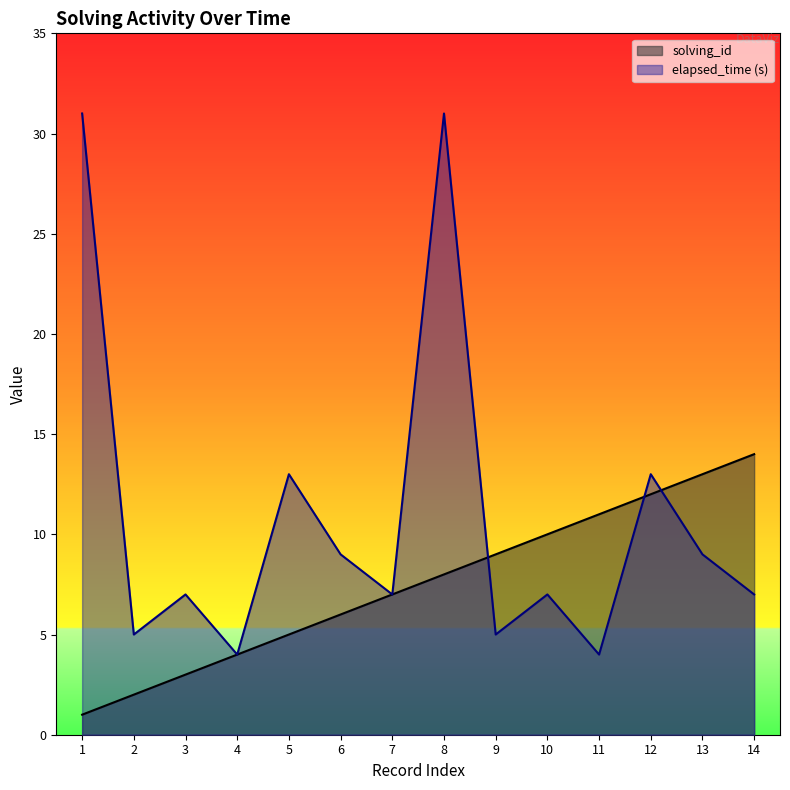

Is the value of solving_id at 1 greater than the value of elapsed_time (s) at 11?

No